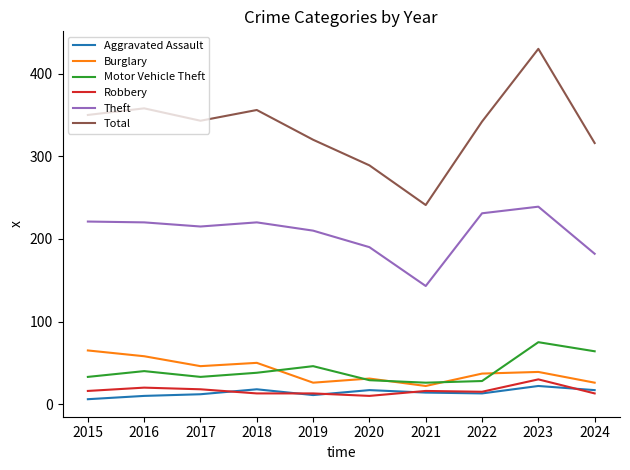

At how many categories does at least one series exceed 138?

10